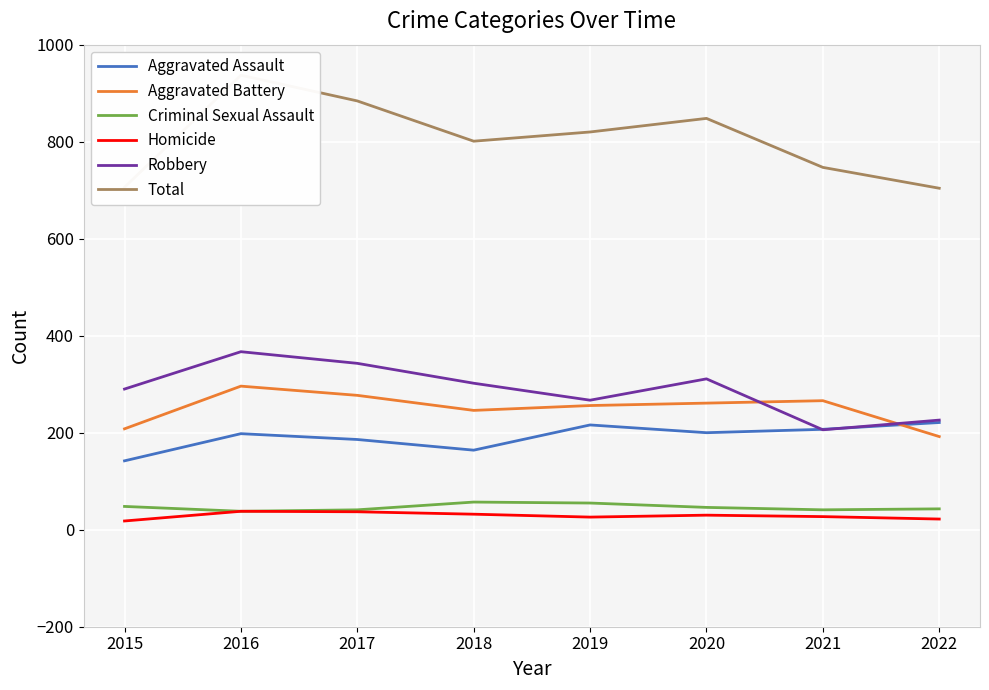

What is the value of the Criminal Sexual Assault point at the 7th from the left?

41